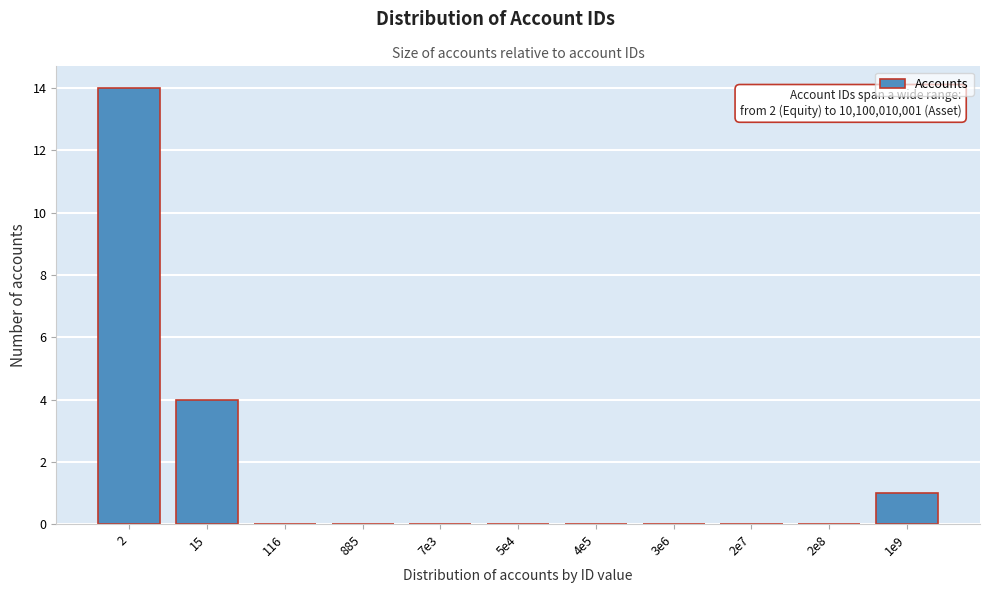

Reading left to right, transcribe all the data shown in this chart.

2=14	15=4	116=0	885=0	7e3=0	5e4=0	4e5=0	3e6=0	2e7=0	2e8=0	1e9=1